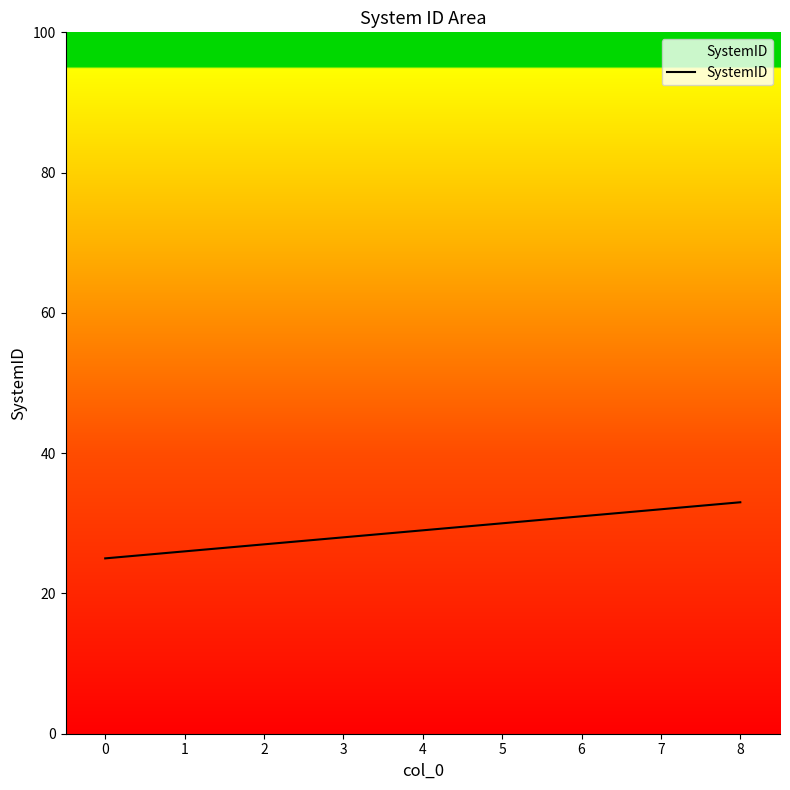

Which category has the lowest value across all series?

0